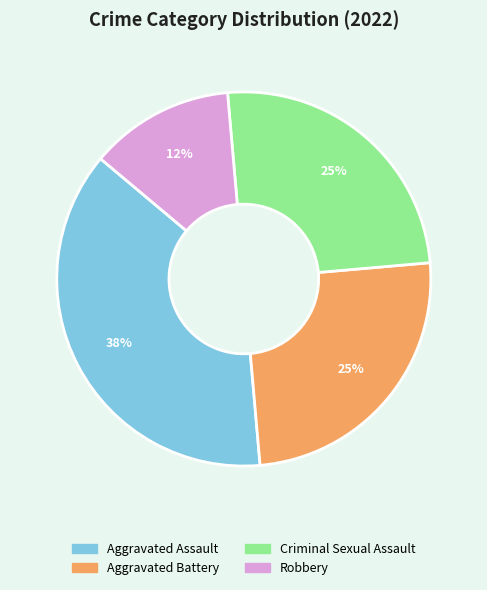

Do Aggravated Assault and Aggravated Battery together represent more than half of the pie?

Yes